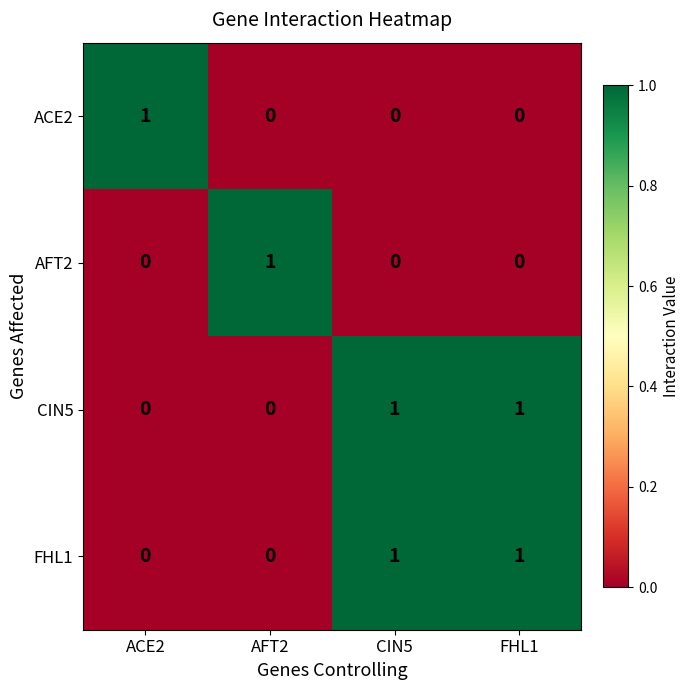

Which category has the highest value in the ACE2 series?

ACE2